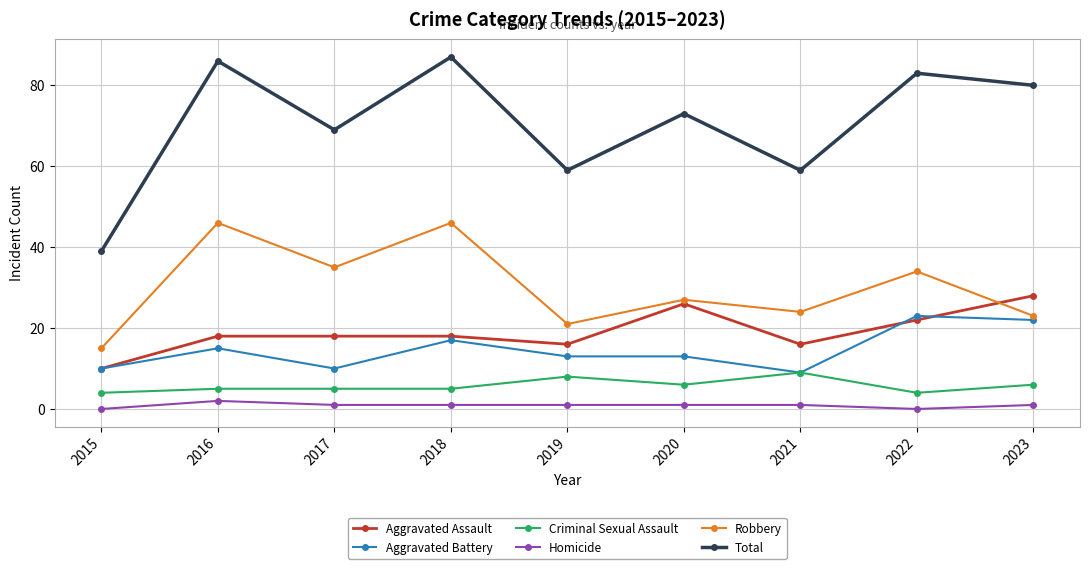

Reading left to right, what are all the values shown in this chart?

Aggravated Assault: 2015=10	2016=18	2017=18	2018=18	2019=16	2020=26	2021=16	2022=22	2023=28
Aggravated Battery: 2015=10	2016=15	2017=10	2018=17	2019=13	2020=13	2021=9	2022=23	2023=22
Criminal Sexual Assault: 2015=4	2016=5	2017=5	2018=5	2019=8	2020=6	2021=9	2022=4	2023=6
Homicide: 2015=0	2016=2	2017=1	2018=1	2019=1	2020=1	2021=1	2022=0	2023=1
Robbery: 2015=15	2016=46	2017=35	2018=46	2019=21	2020=27	2021=24	2022=34	2023=23
Total: 2015=39	2016=86	2017=69	2018=87	2019=59	2020=73	2021=59	2022=83	2023=80